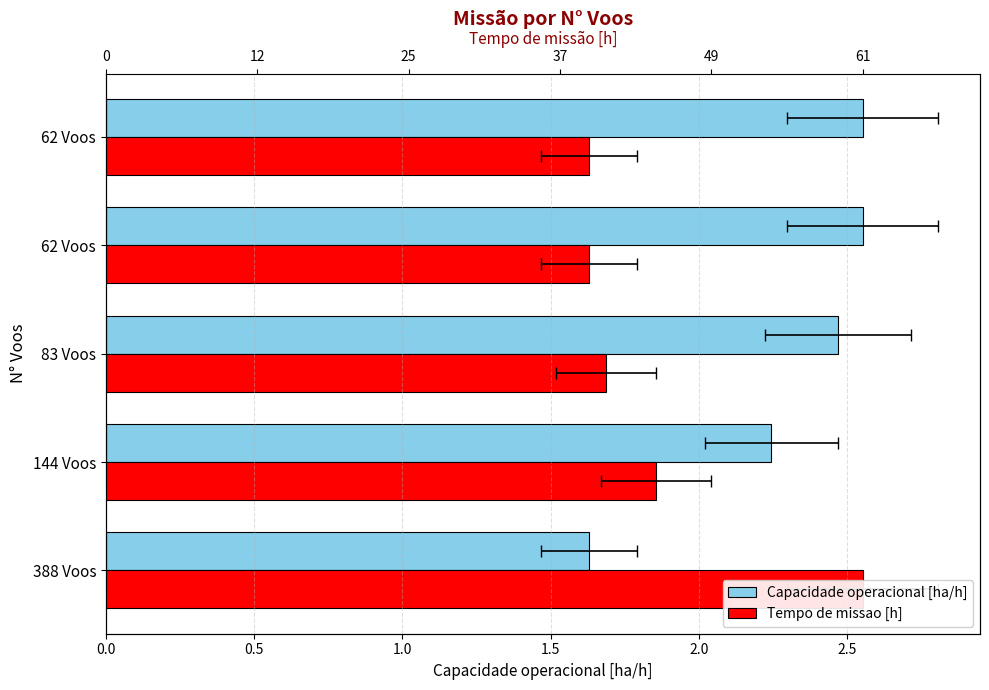

Count the Capacidade operacional [ha/h] values in the range 2 to 3.

4